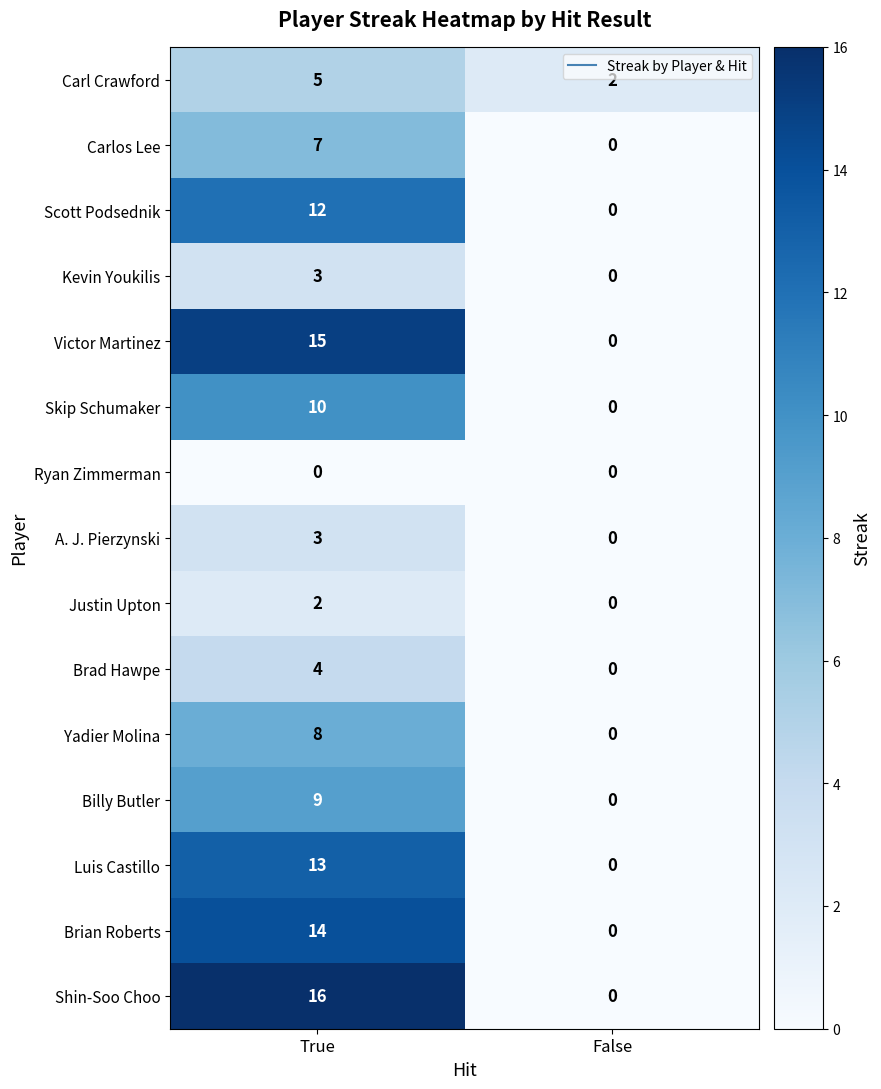

Which series changed the most between True and False?

Shin-Soo Choo